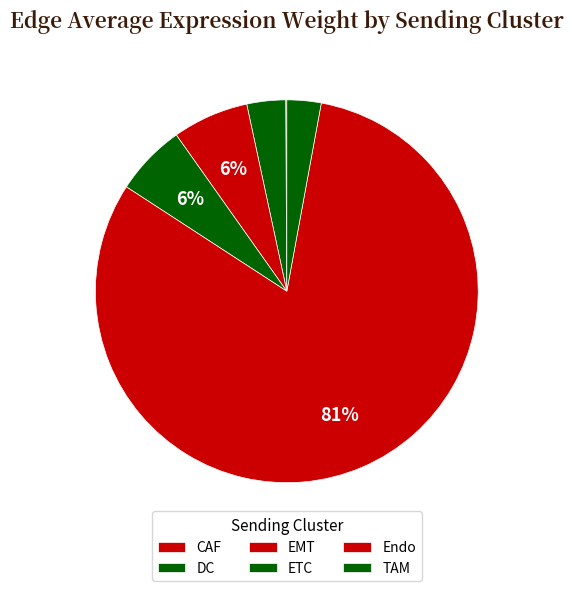

What is the total percentage of DC and CAF?

3.4%